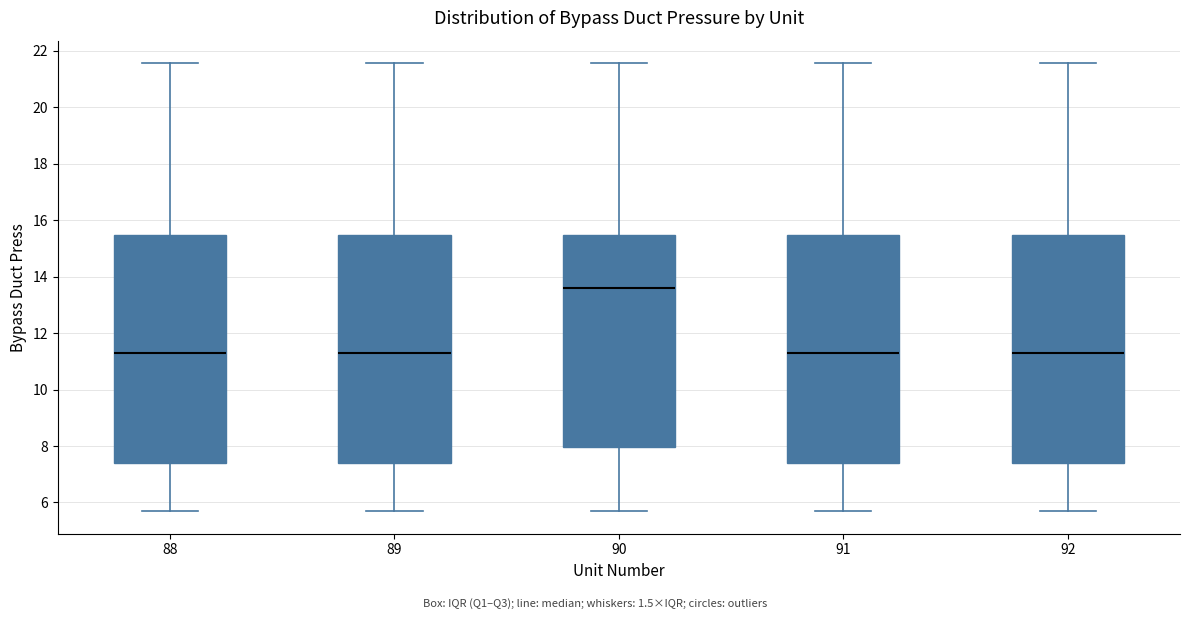

Where does the upper whisker of the box at x = 90 end on the y-axis? The values are not printed on the chart, so give them approximately, as read against the axis.

21.6